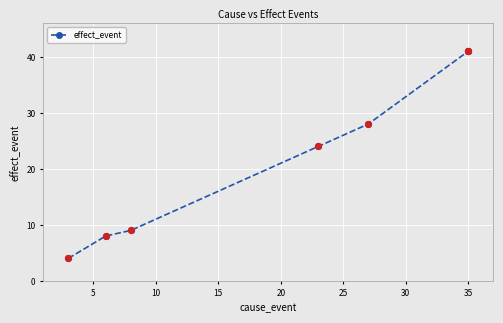

Which has a higher value, 35 or 35?

35